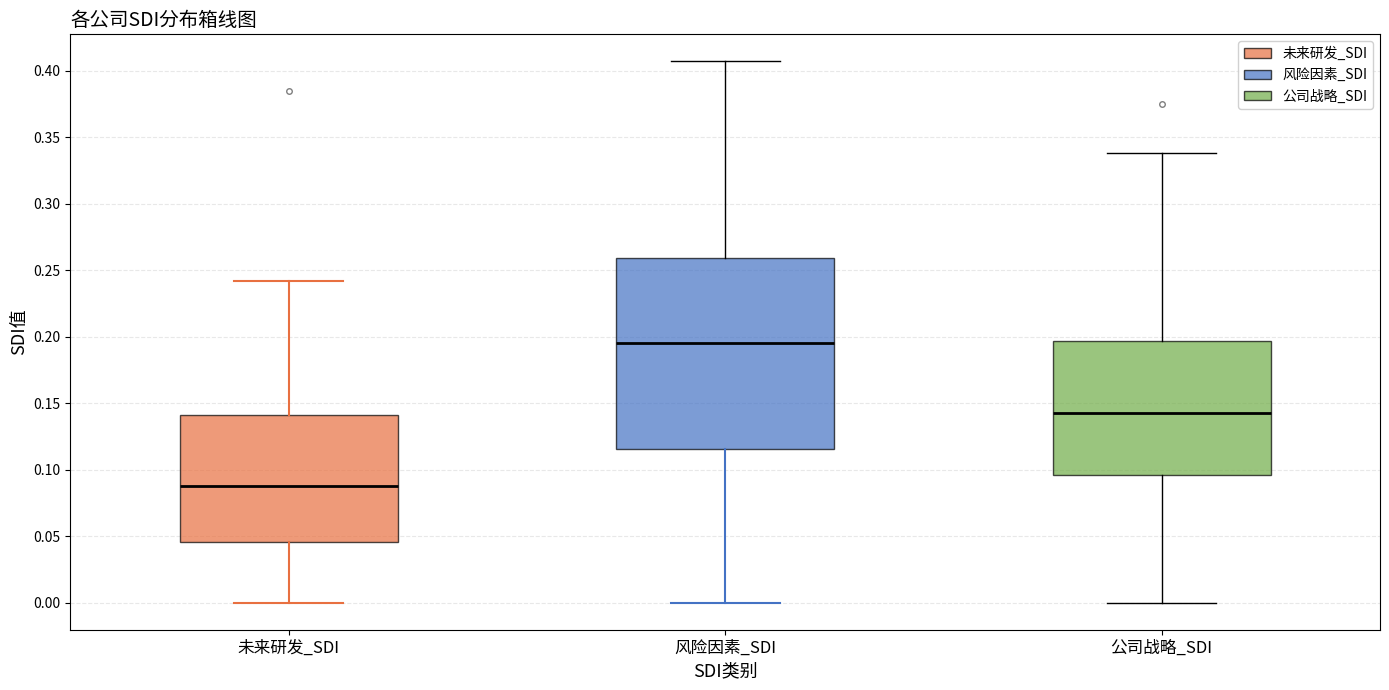

Reading left to right, read every box against the y-axis: the position of its median line, the range the box covers, and the ends of its whiskers. The values are not printed on the chart, so give them approximately, as read against the axis.

未来研发_SDI: median 0.090, box 0.045 to 0.140, whiskers 0.000 to 0.240
风险因素_SDI: median 0.195, box 0.115 to 0.260, whiskers 0.000 to 0.405
公司战略_SDI: median 0.140, box 0.095 to 0.195, whiskers 0.000 to 0.340